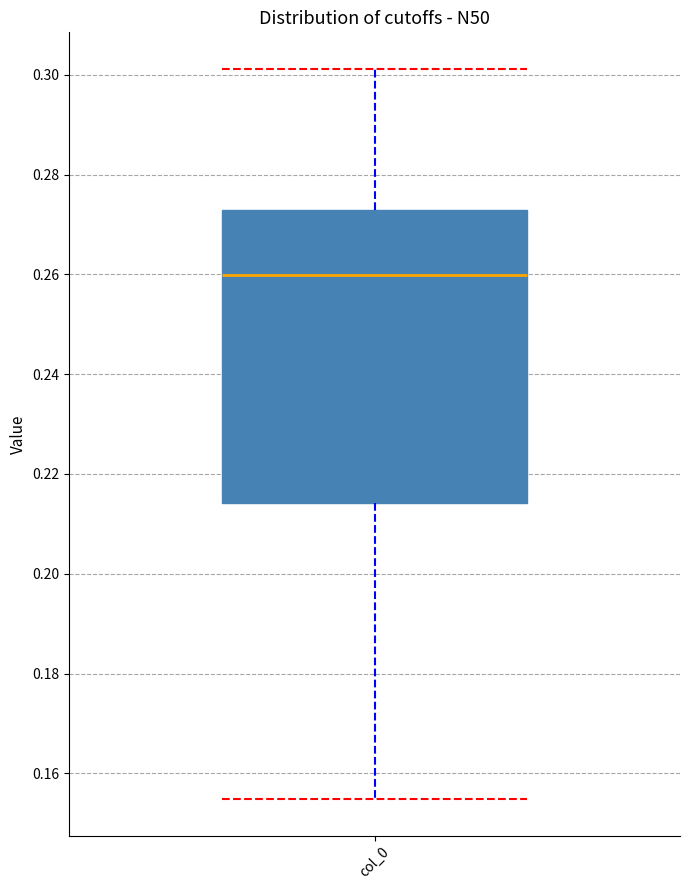

Where does the upper whisker of the box for col_0 end on the y-axis? The values are not printed on the chart, so give them approximately, as read against the axis.

0.302